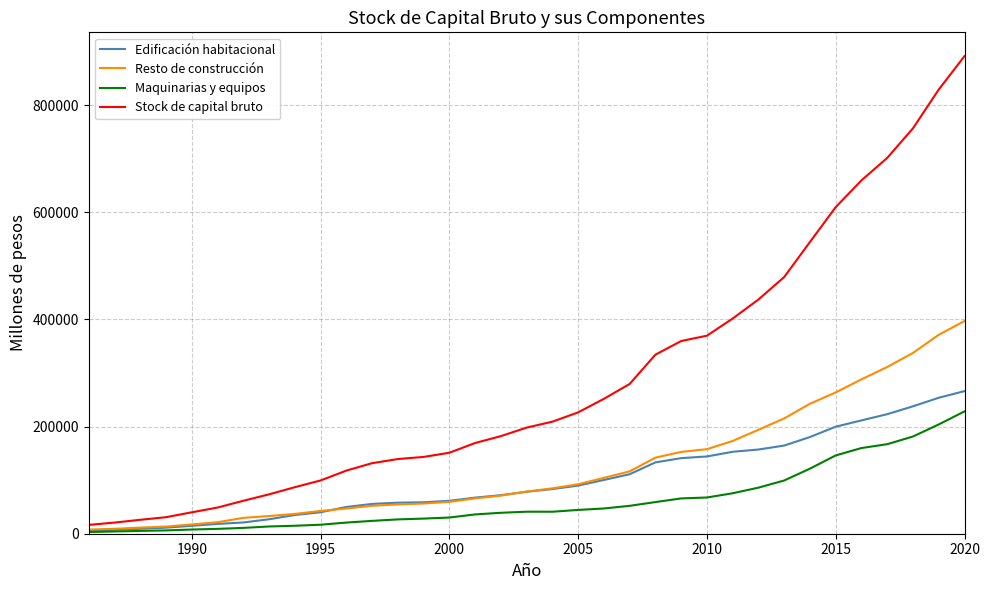

How many categories are shown in the chart?

35